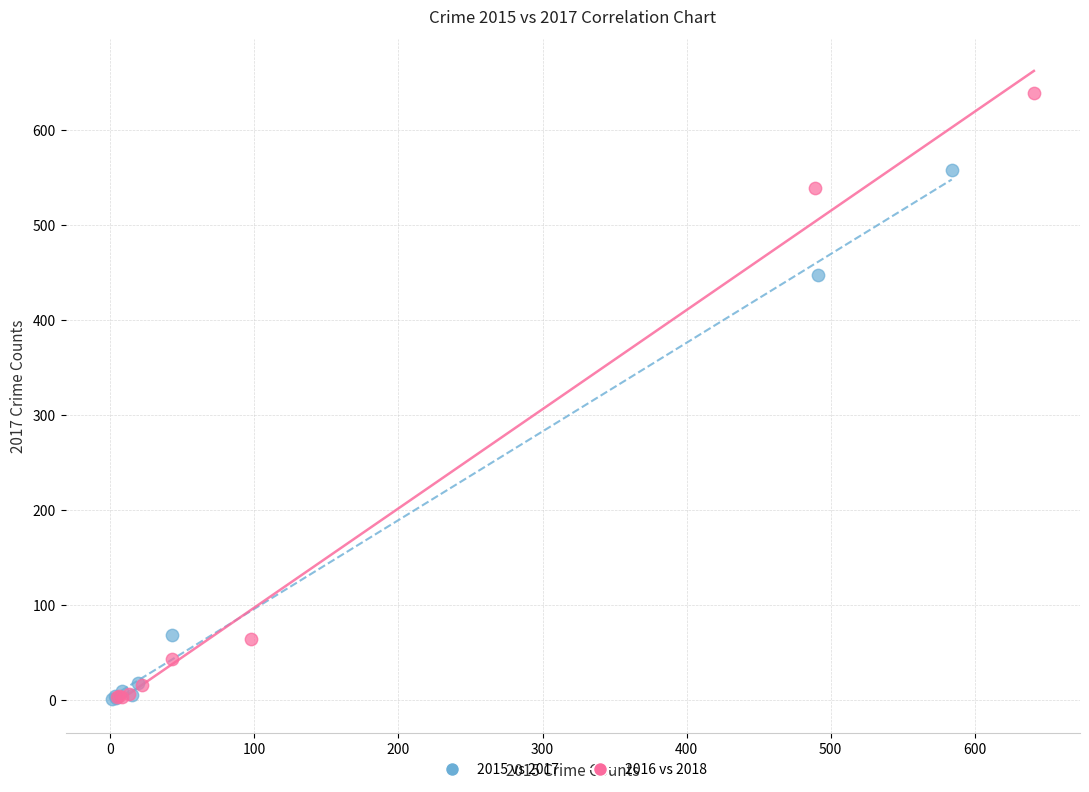

Which series reaches the maximum Y coordinate?

2016 vs 2018